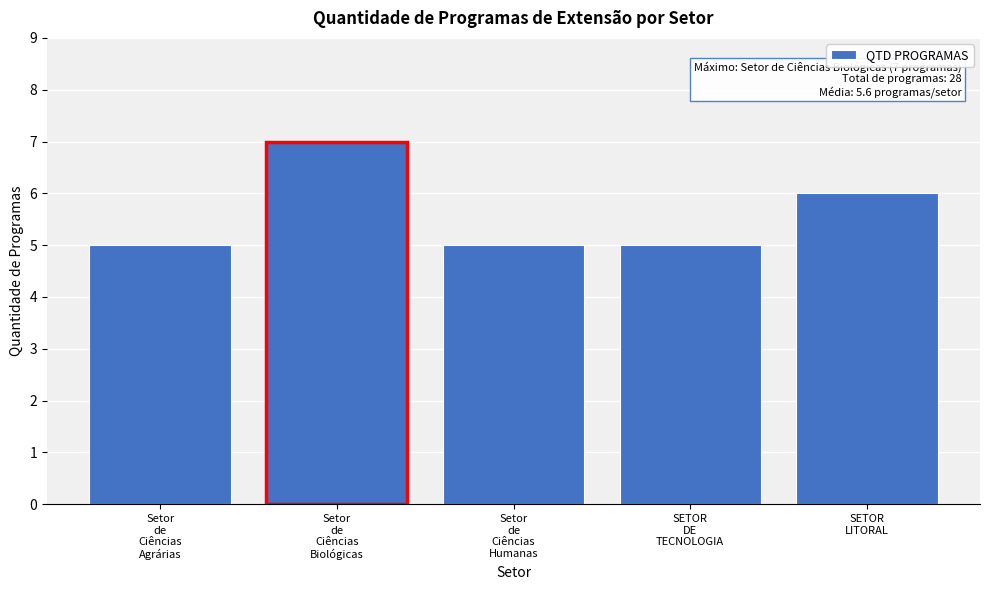

Reading left to right, extract all data points from this chart.

5	7	5	5	6